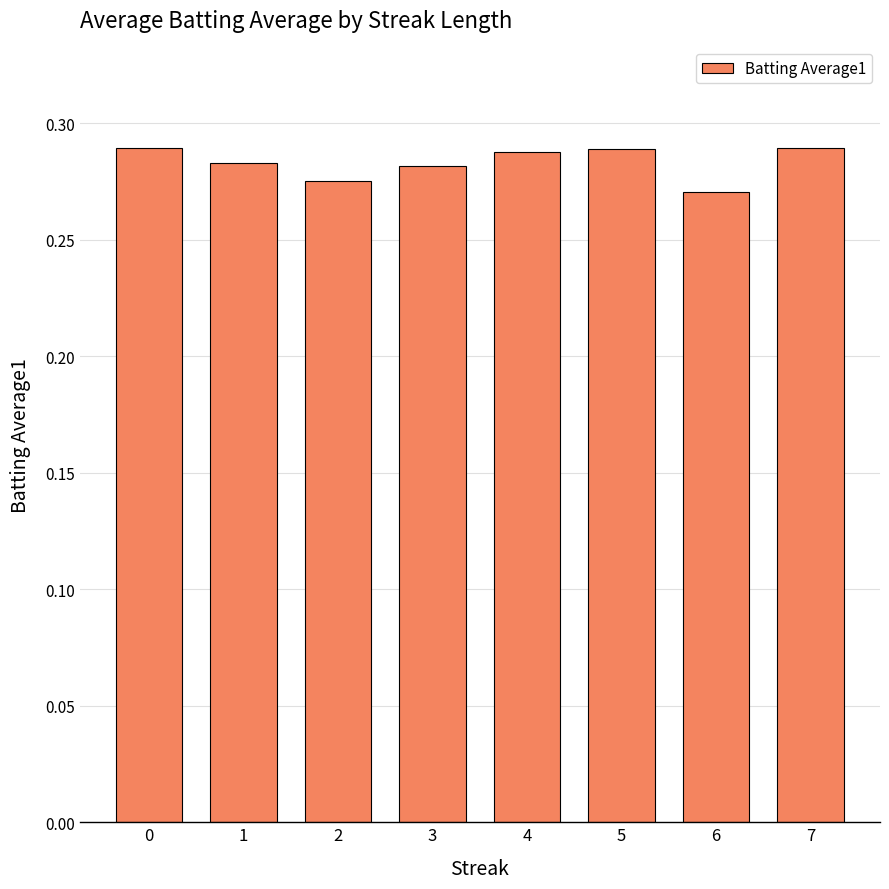

Does the chart contain stacked bars?

No